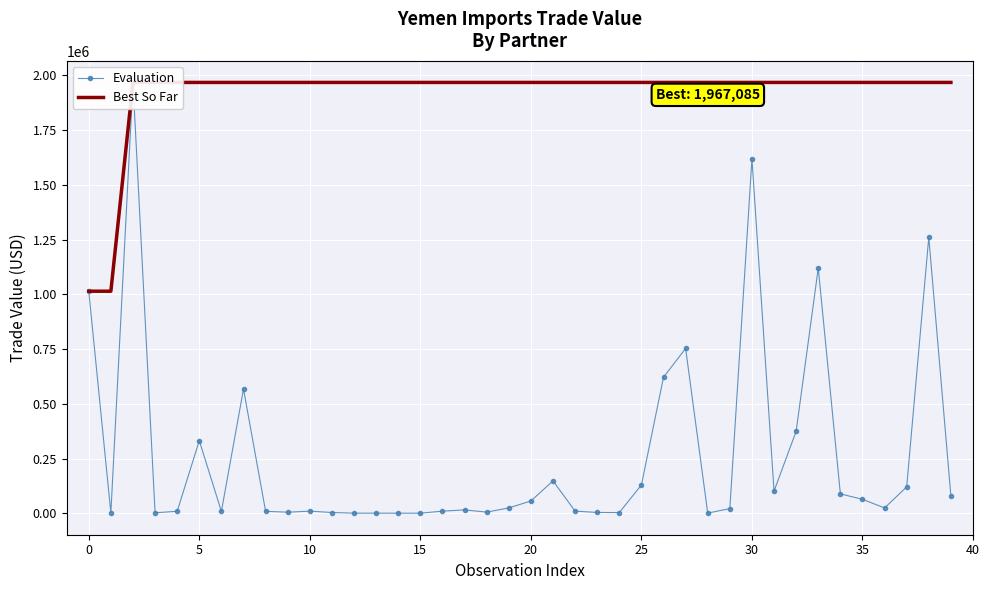

Reading left to right, transcribe all the data shown in this chart.

Evaluation: 1014194	2252	1967085	2813	9710	332081	9009	567517	9509	5566	10310	4124	1081	1081	1033	1033	10260	16108	5848	25107	56728	148404	10510	4317	3900	129694	621671	752804	1439	21862	1618275	101741	375052	1119620	89233	64280	24953	121044	1260360	79611
Best So Far: 1014194	1014194	1967085	1967085	1967085	1967085	1967085	1967085	1967085	1967085	1967085	1967085	1967085	1967085	1967085	1967085	1967085	1967085	1967085	1967085	1967085	1967085	1967085	1967085	1967085	1967085	1967085	1967085	1967085	1967085	1967085	1967085	1967085	1967085	1967085	1967085	1967085	1967085	1967085	1967085